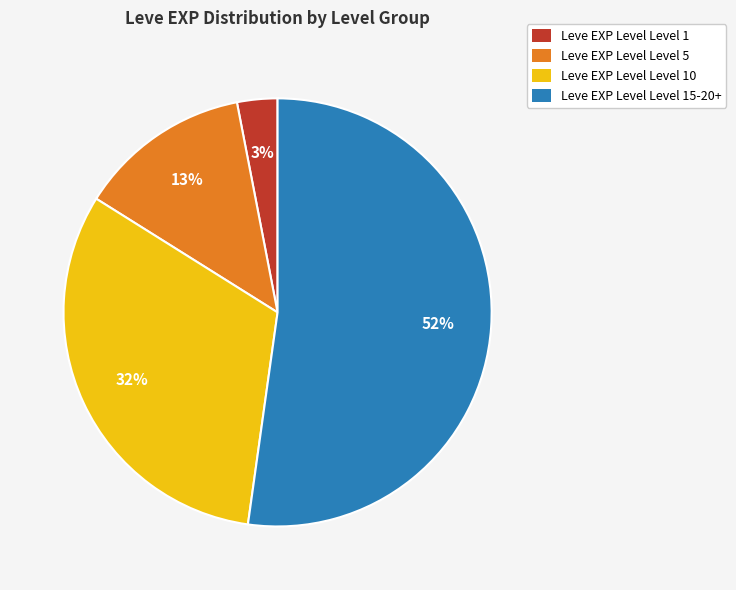

Is there any slice that represents more than half of the pie?

Yes